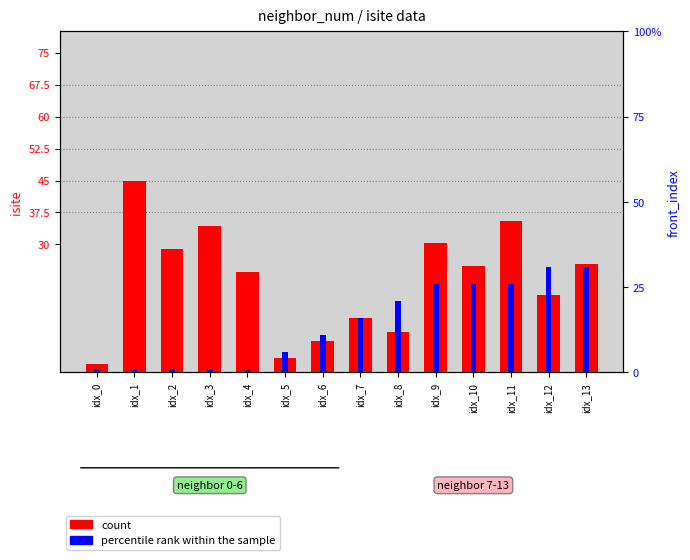

At how many categories does at least one series exceed 27?

5